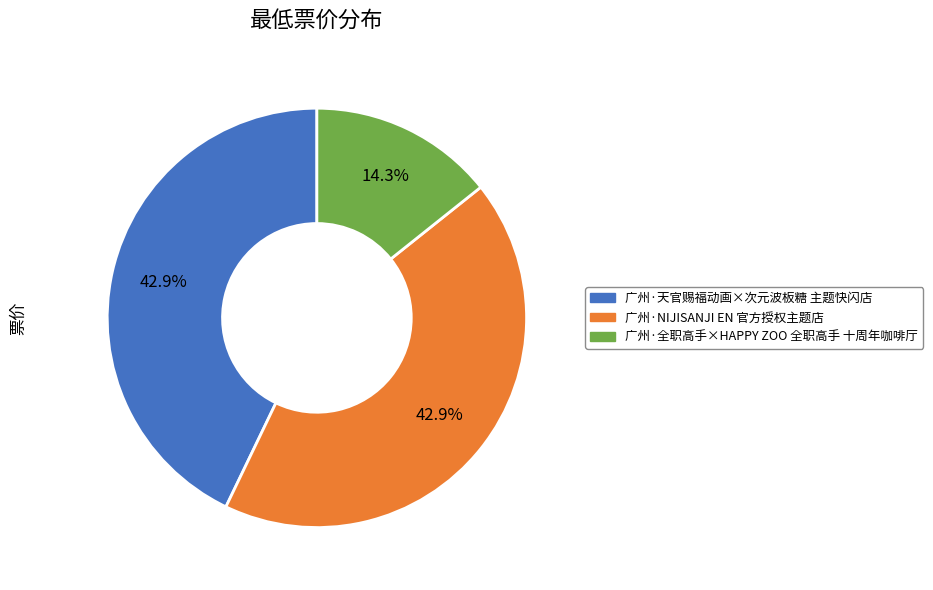

Approximately how many times larger is the value at 广州·全职高手×HAPPY ZOO 全职高手 十周年咖啡厅 compared to 广州·天官赐福动画×次元波板糖 主题快闪店?

0.3